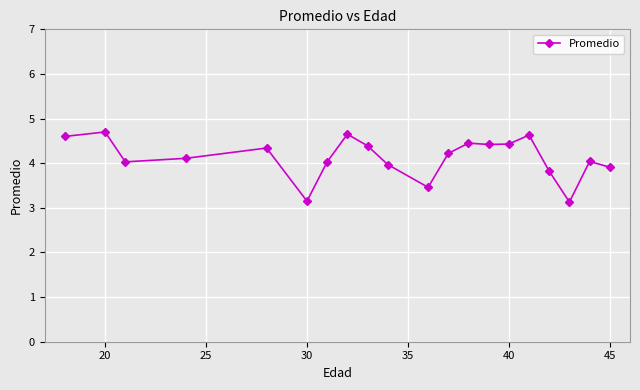

Does the chart have visible grid lines?

Yes